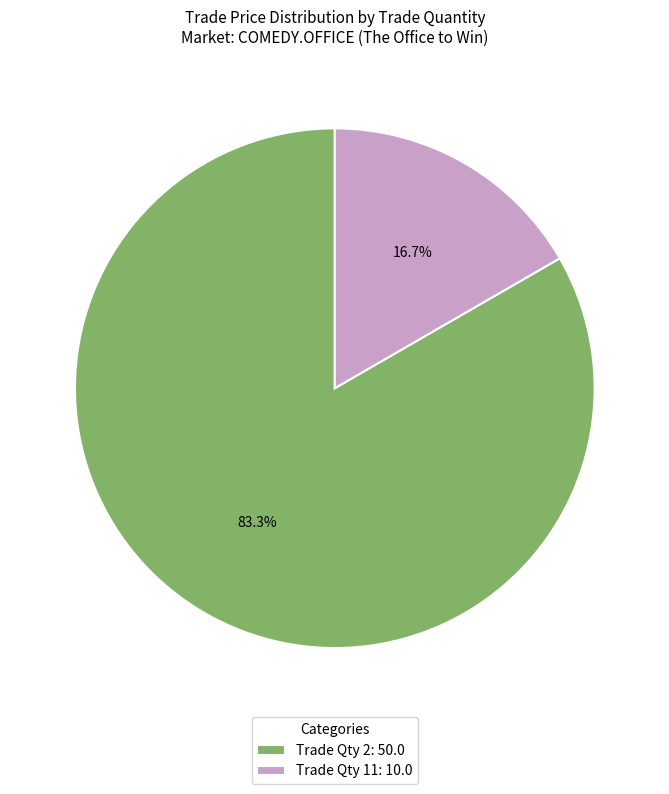

How many segments does this pie chart have?

2